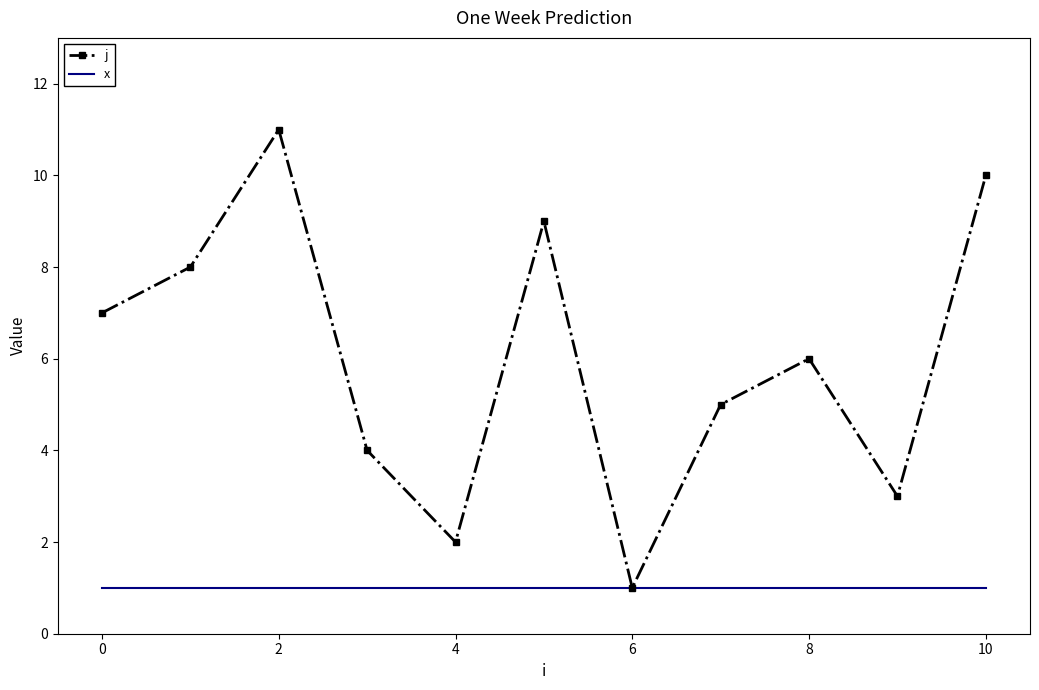

Which series has the largest total across all categories?

j